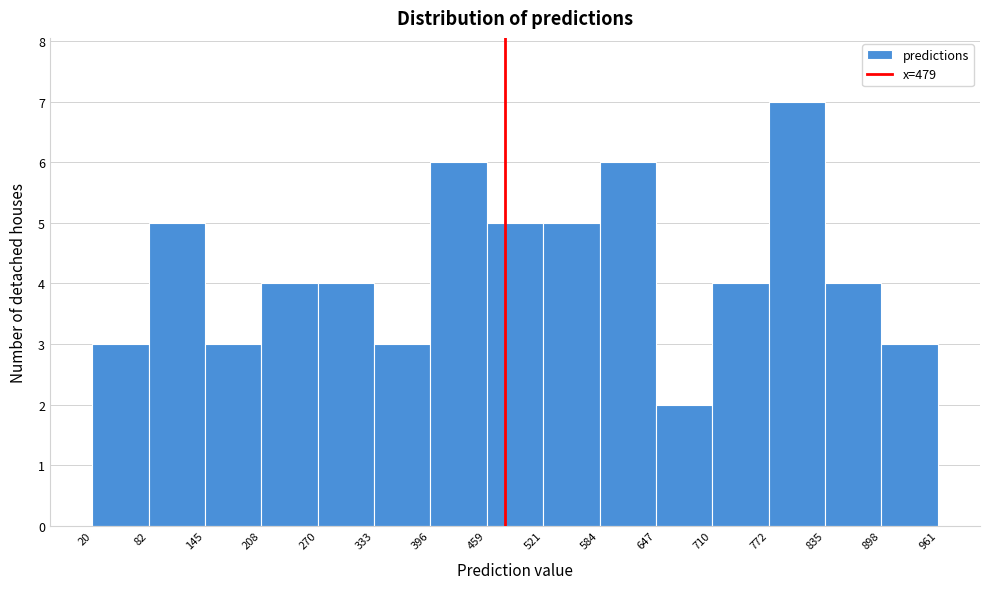

Reading left to right, list every bar in this chart as the range it spans on the x-axis followed by its height. The values are not printed on the chart, so give them approximately, as read against the axis.

20 to 82: 3
82 to 145: 5
145 to 208: 3
208 to 270: 4
270 to 333: 4
333 to 396: 3
396 to 459: 6
459 to 521: 5
521 to 584: 5
584 to 647: 6
647 to 710: 2
710 to 772: 4
772 to 835: 7
835 to 898: 4
898 to 961: 3